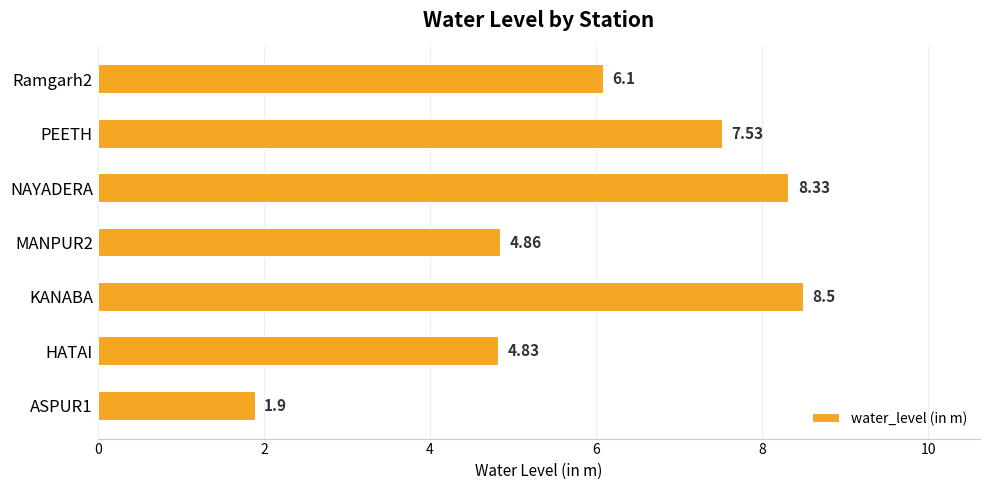

List the labels in order of value, smallest first.

ASPUR1, HATAI, MANPUR2, Ramgarh2, PEETH, NAYADERA, KANABA